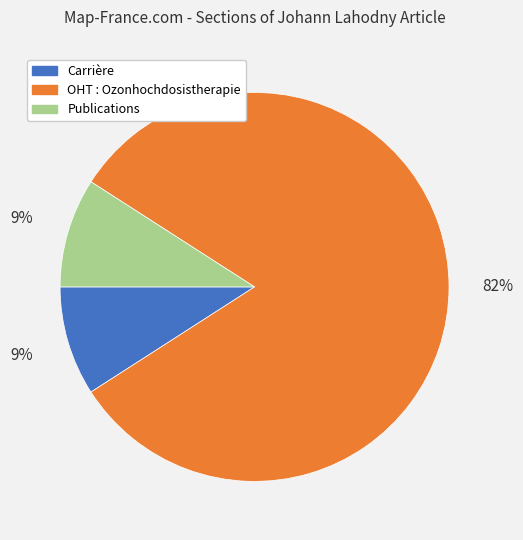

Is the sum of Publications and Carrière greater than half?

No